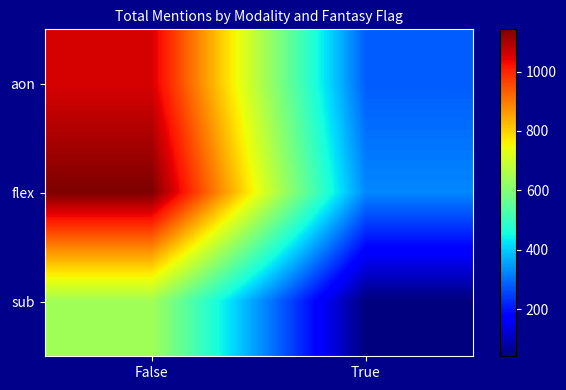

Between False and True, which series saw the biggest shift?

flex